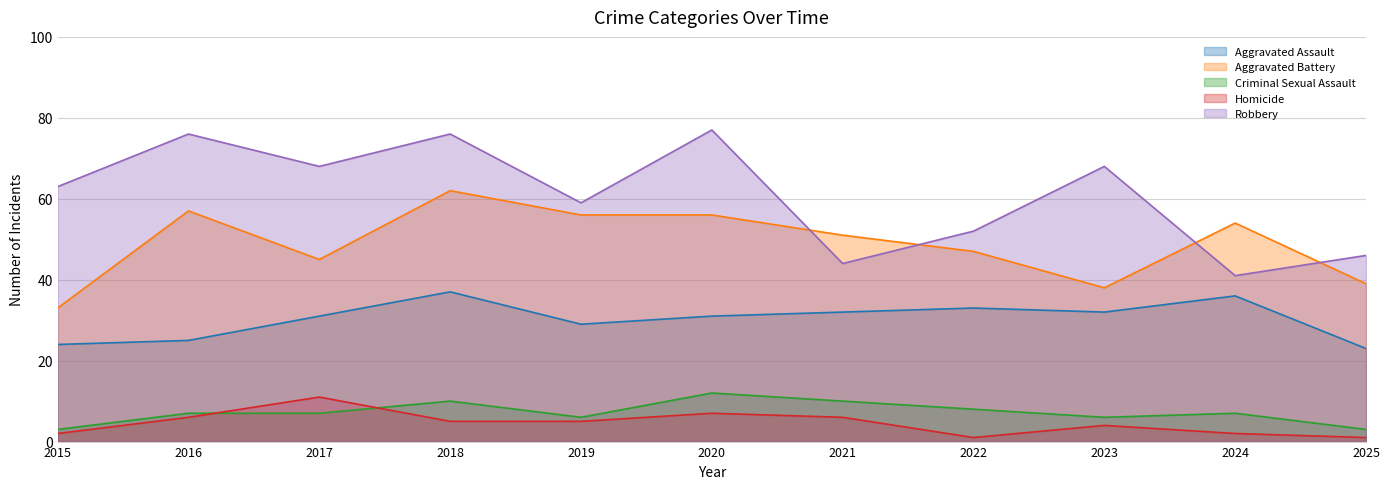

Reading right to left, list all the values displayed in this chart.

Aggravated Assault: 2025=23	2024=36	2023=32	2022=33	2021=32	2020=31	2019=29	2018=37	2017=31	2016=25	2015=24
Aggravated Battery: 2025=39	2024=54	2023=38	2022=47	2021=51	2020=56	2019=56	2018=62	2017=45	2016=57	2015=33
Criminal Sexual Assault: 2025=3	2024=7	2023=6	2022=8	2021=10	2020=12	2019=6	2018=10	2017=7	2016=7	2015=3
Homicide: 2025=1	2024=2	2023=4	2022=1	2021=6	2020=7	2019=5	2018=5	2017=11	2016=6	2015=2
Robbery: 2025=46	2024=41	2023=68	2022=52	2021=44	2020=77	2019=59	2018=76	2017=68	2016=76	2015=63